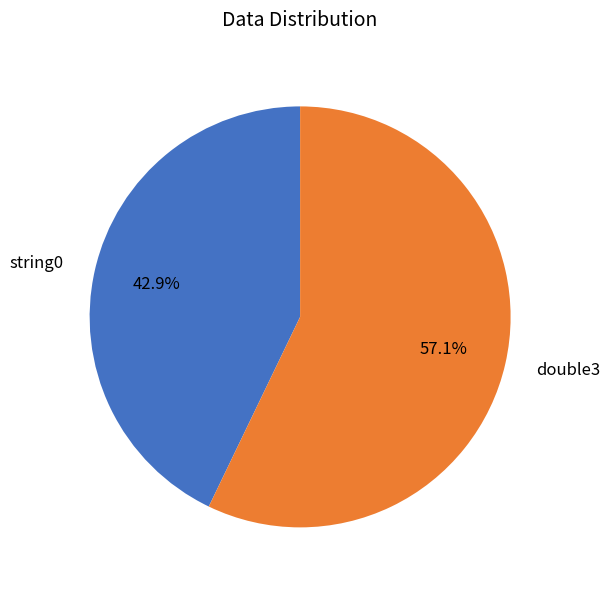

Which slice is the largest?

double3